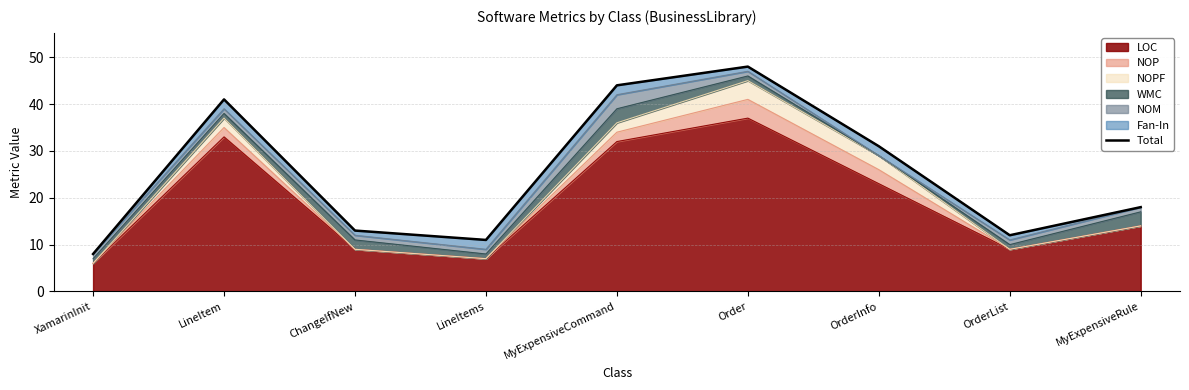

Reading left to right, what are all the values shown in this chart?

XamarinInit=8	LineItem=41	ChangeIfNew=13	LineItems=11	MyExpensiveCommand=44	Order=48	OrderInfo=31	OrderList=12	MyExpensiveRule=18